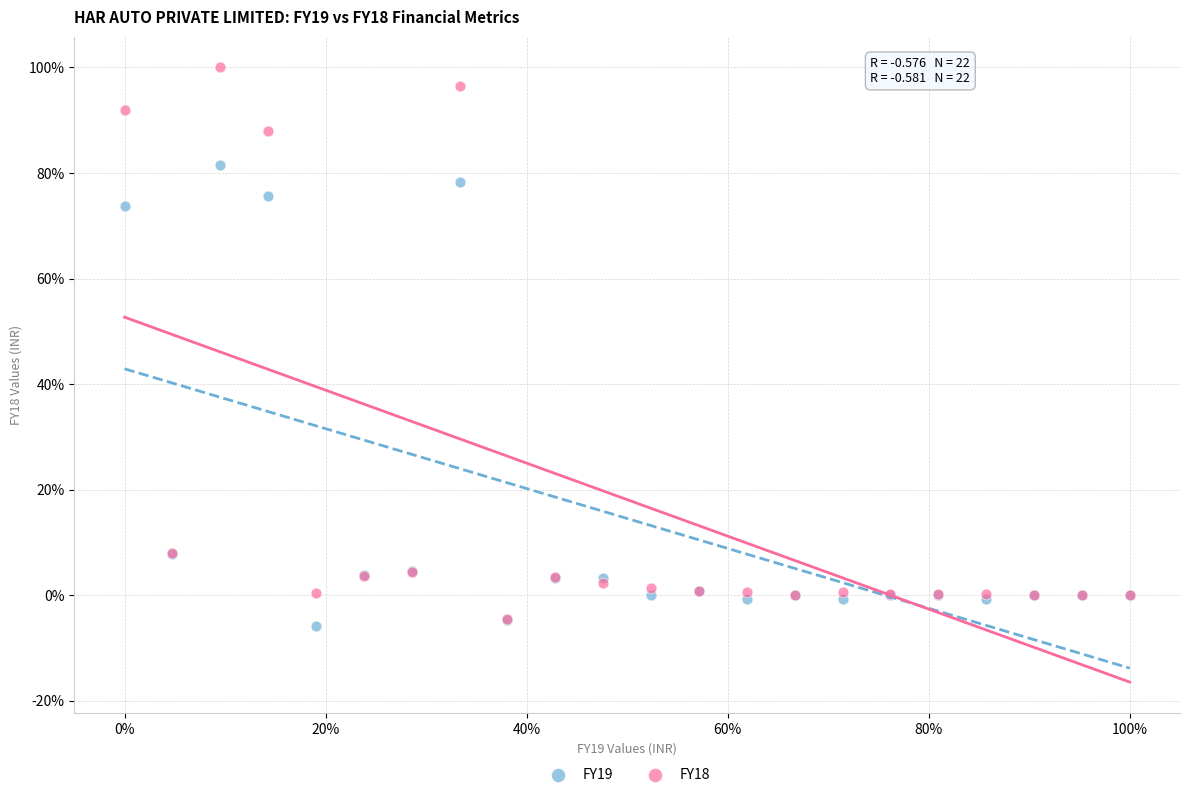

Which series contains the lowest Y value?

FY19